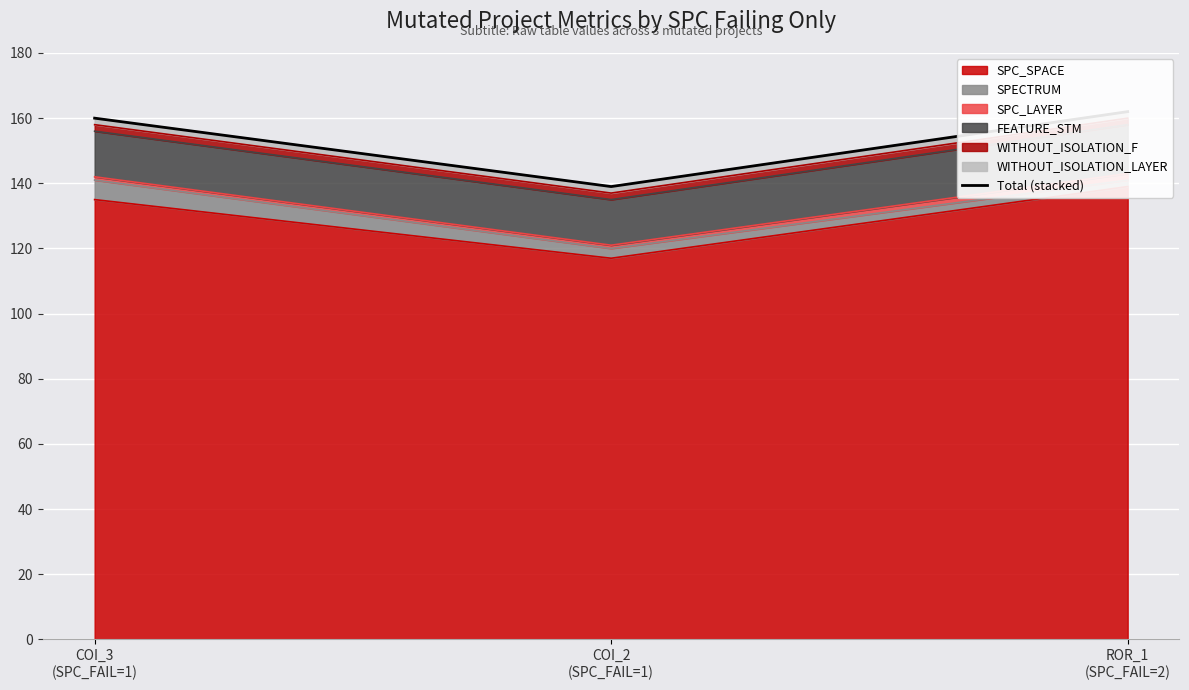

The value at COI_2
(SPC_FAIL=1) is 139. True or false?

True